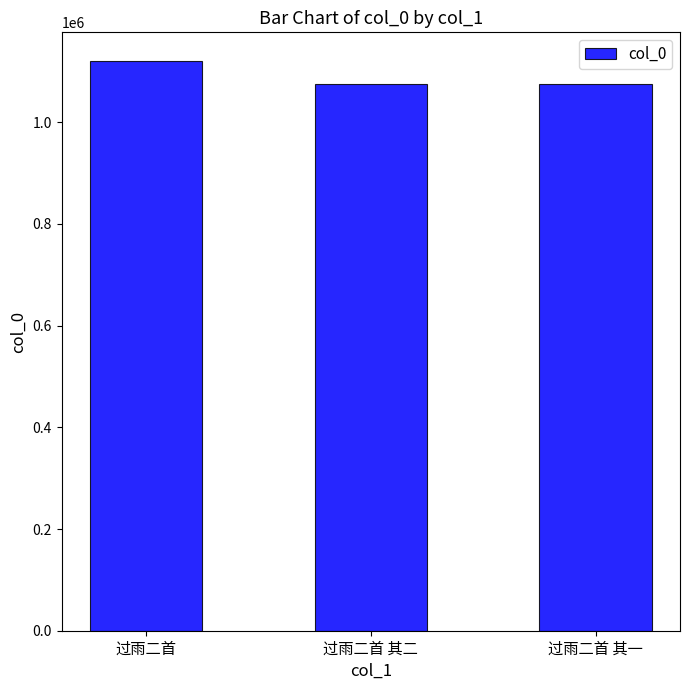

Read the value at 过雨二首 其一.

1075248